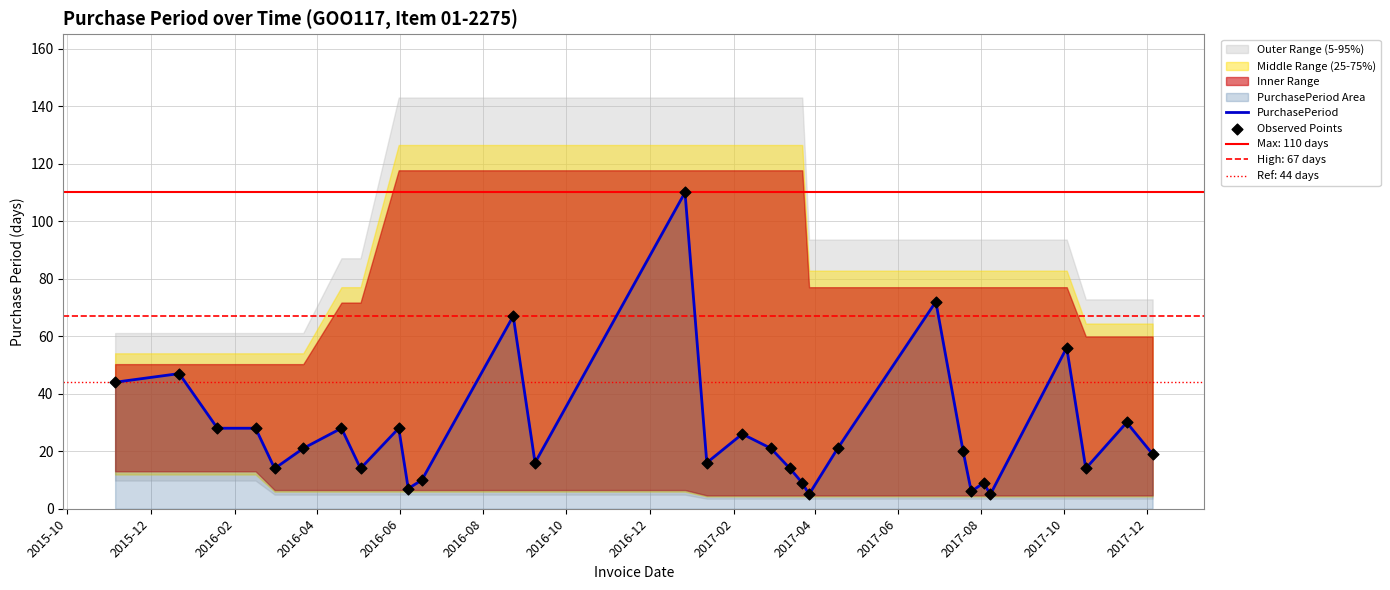

What is the maximum value for PurchasePeriod?

110